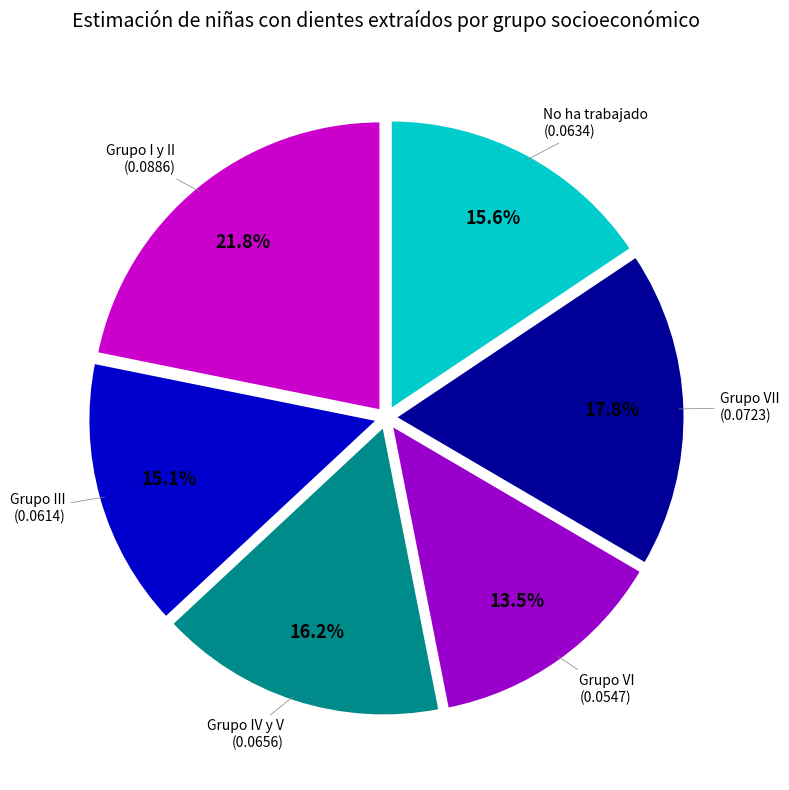

Is there any slice that represents more than half of the pie?

No